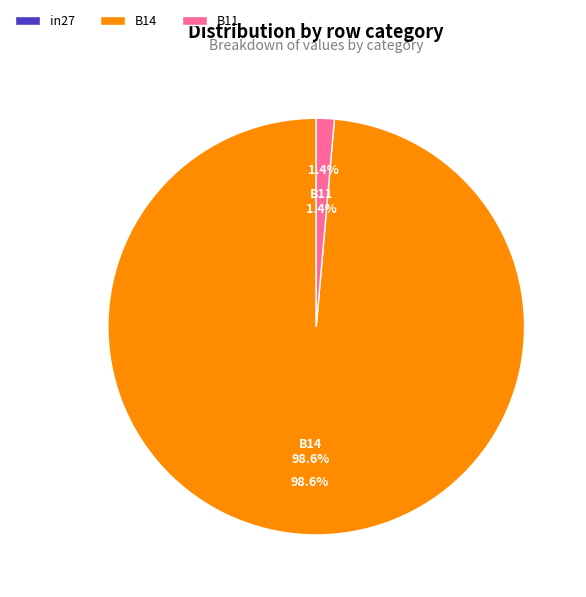

Between B11 and B14, which is larger?

B14